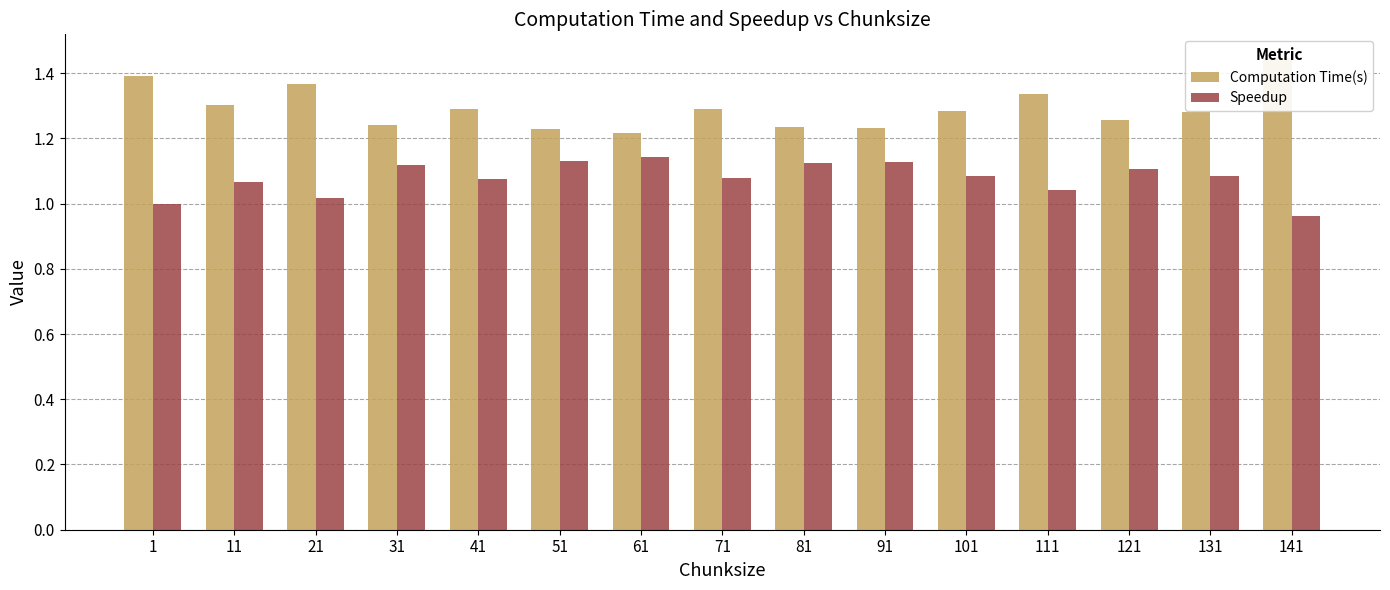

Which series has the largest range (max minus min)?

Computation Time(s)